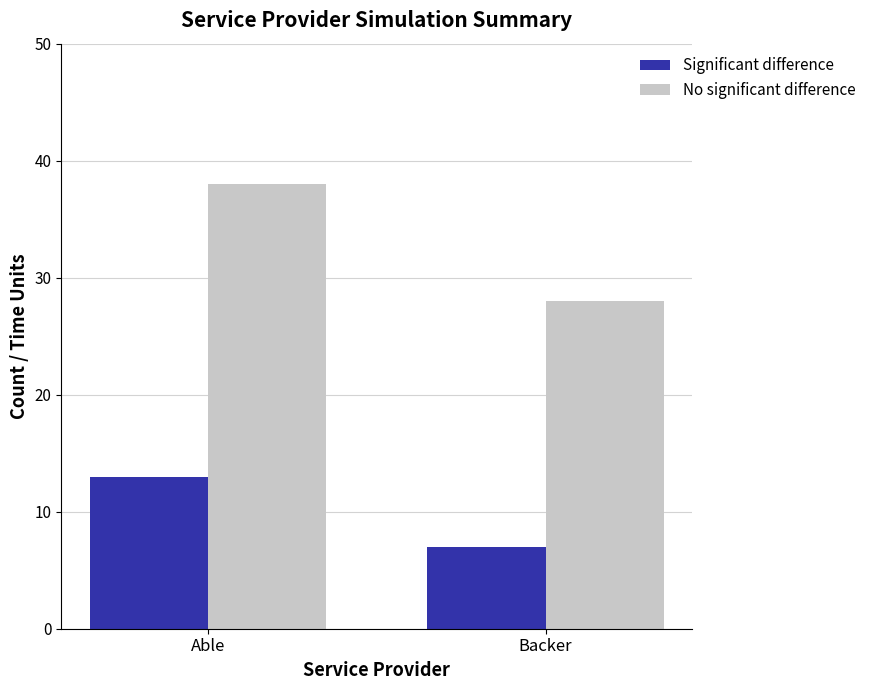

How many groups of bars are there?

2